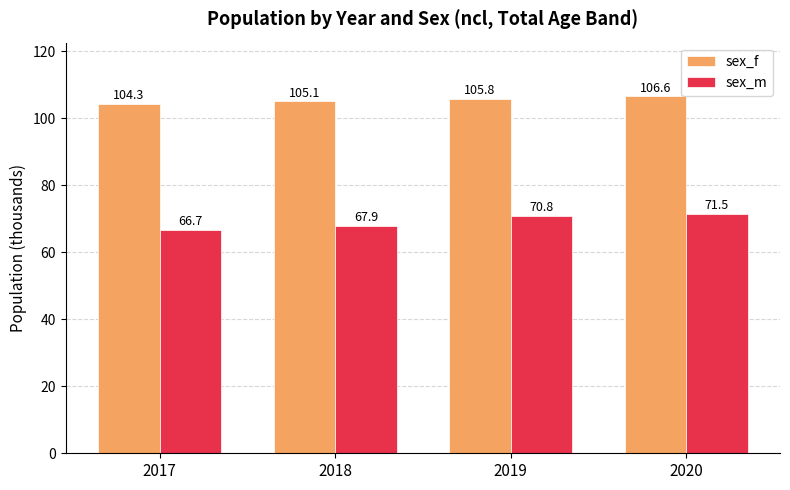

At which category does the chart reach its peak across all series?

2020